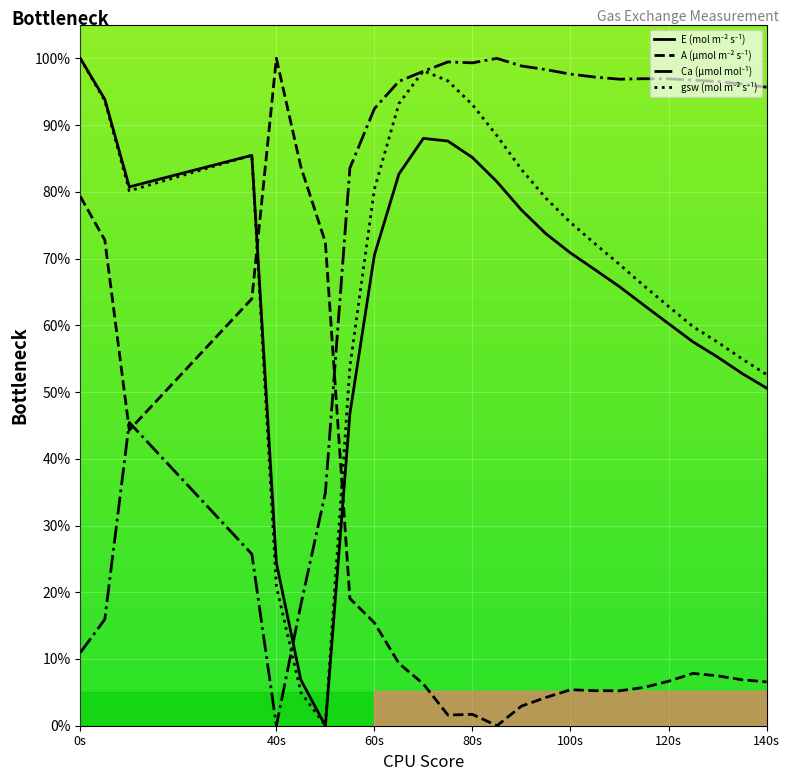

At which category is the sum across all series the highest?

70